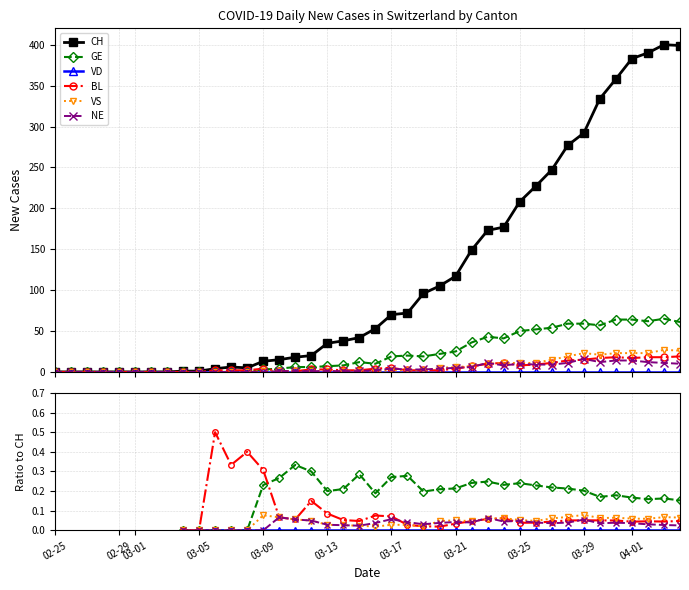

The VS series shows 0.0 at 24. True or false?

False